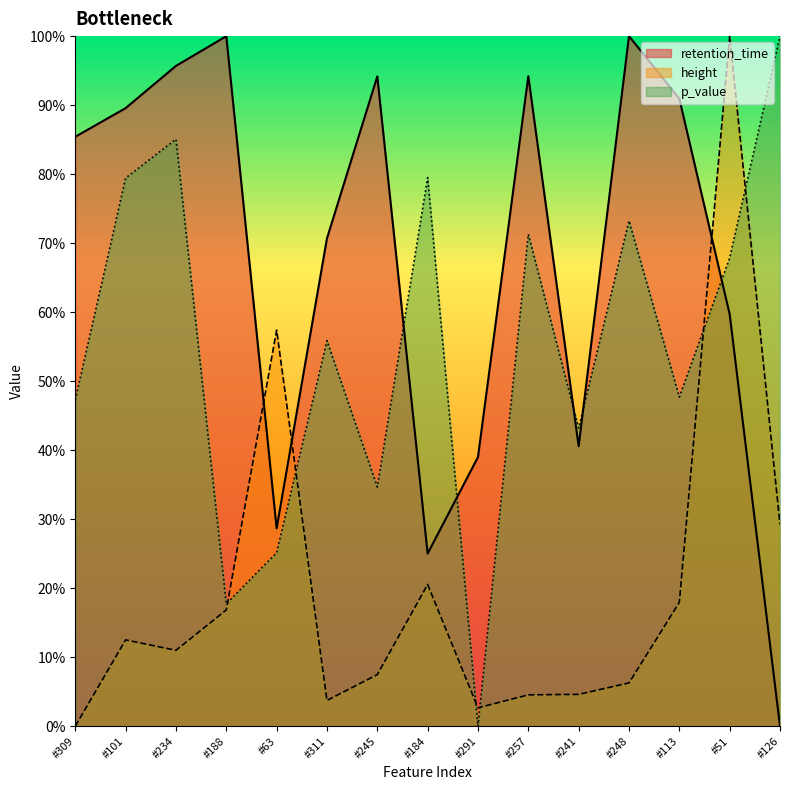

Which series has the largest range (max minus min)?

retention_time